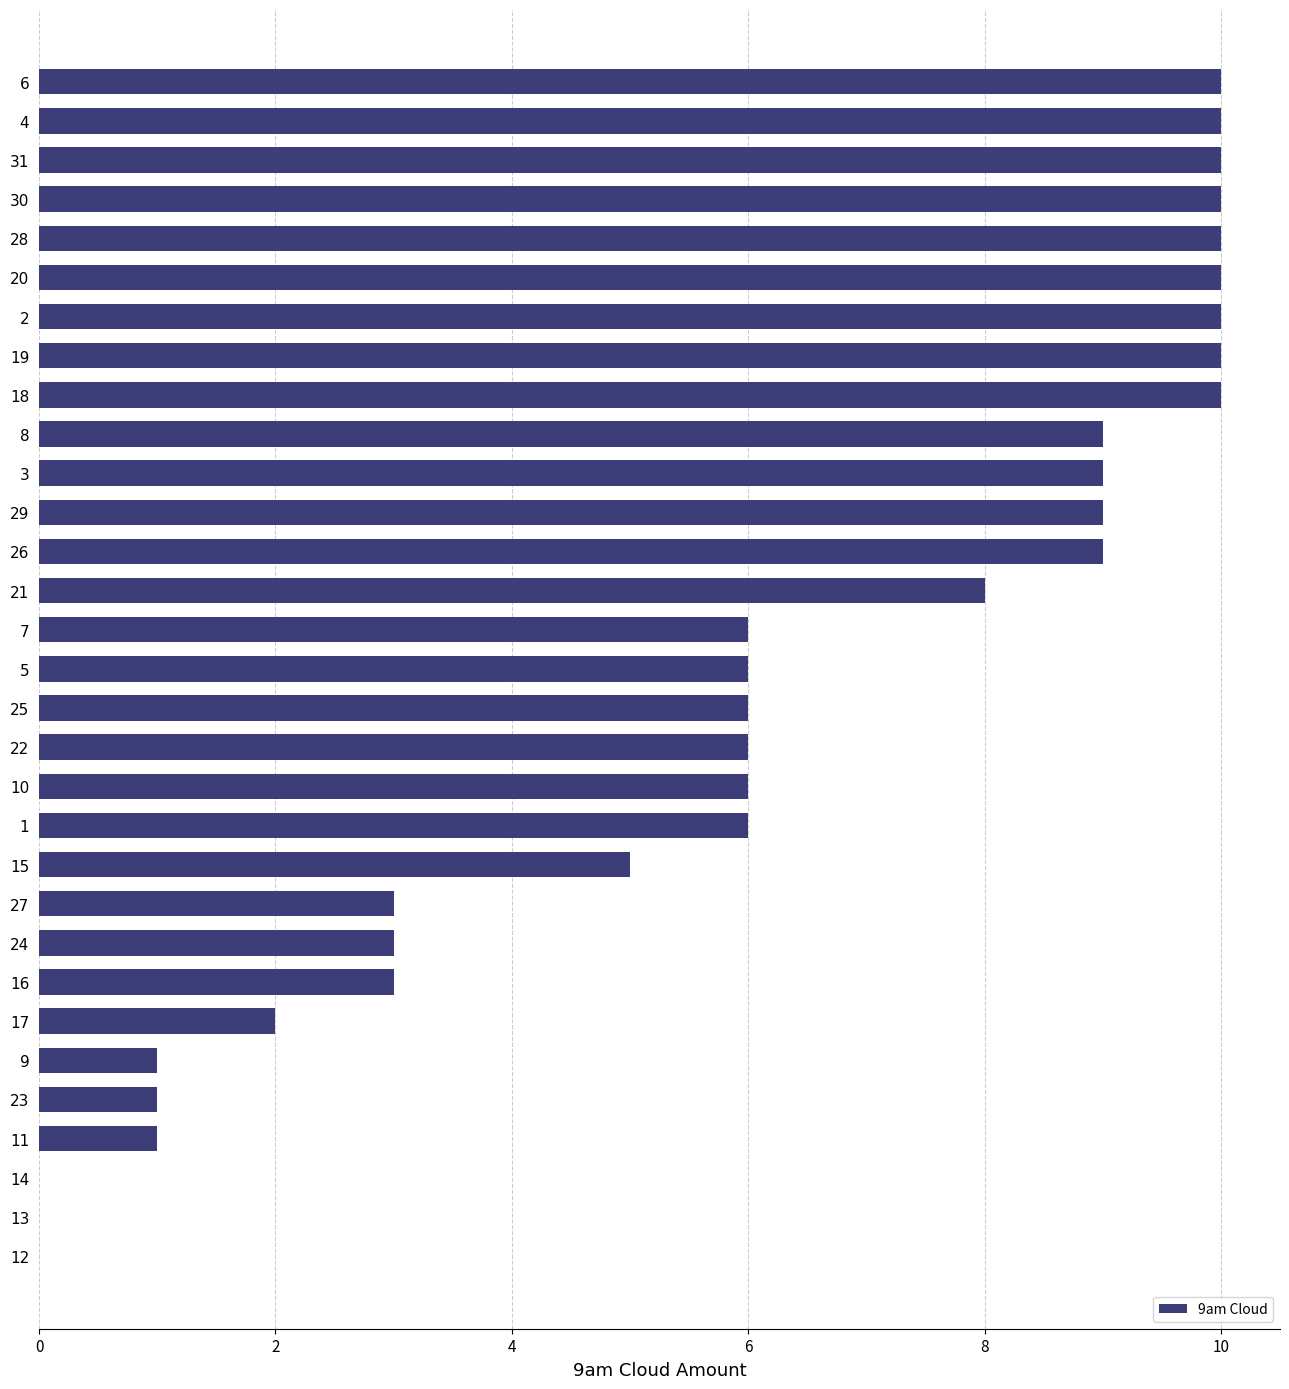

What is the sum of all values?

189